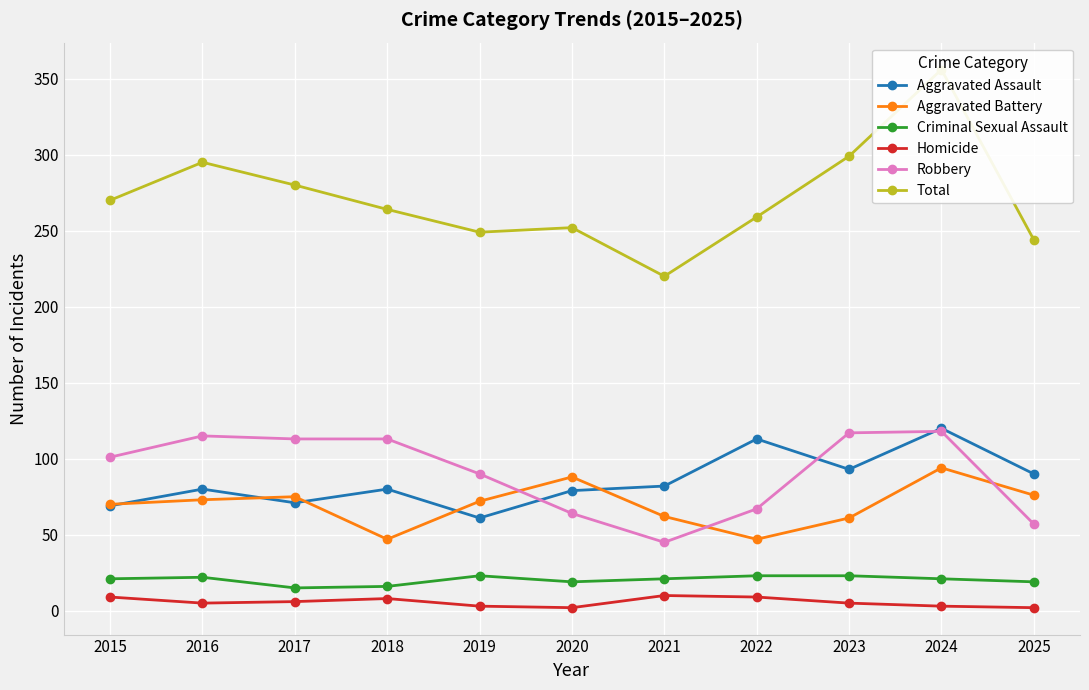

Is it true that Criminal Sexual Assault equals 23 at 2019?

True